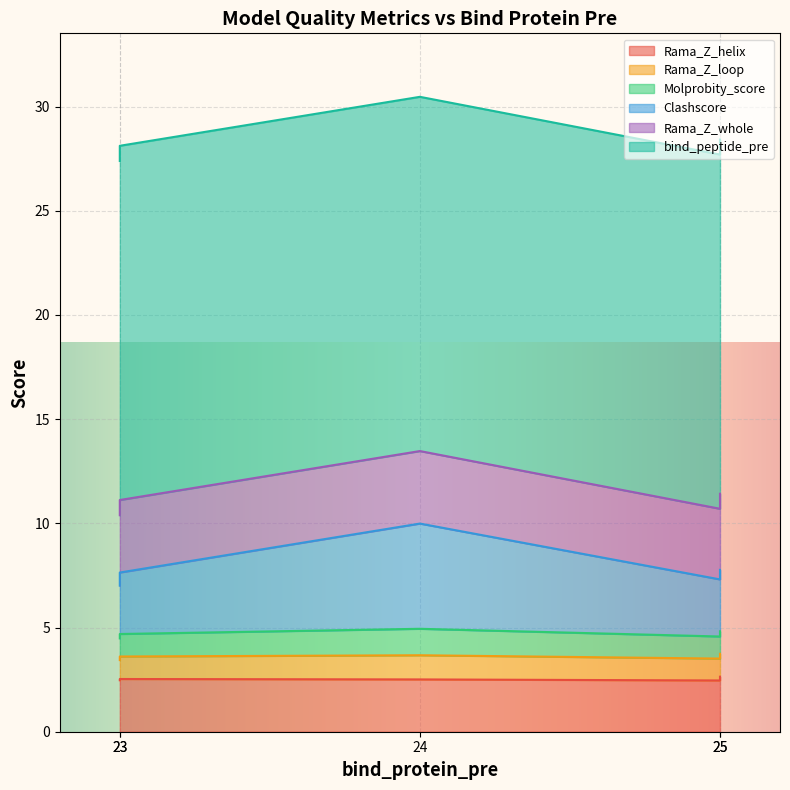

Read the Rama_Z_helix value at 25.

2.5